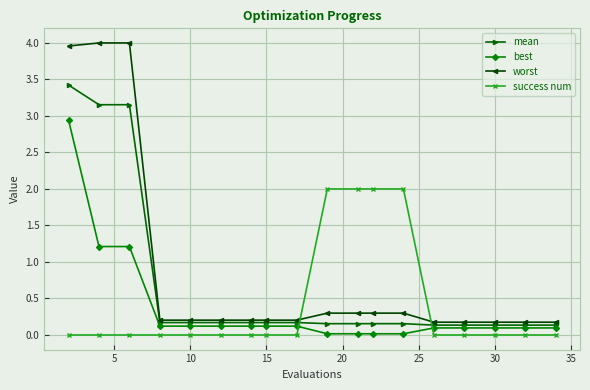

Does the chart display data point markers on the line(s)?

Yes